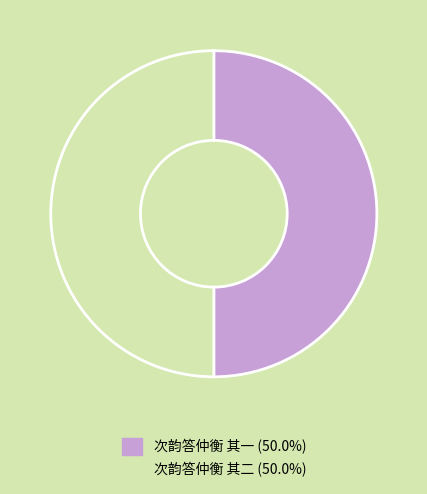

What is the ratio of the value at 次韵答仲衡 其一 to the value at 次韵答仲衡 其二?

1.0